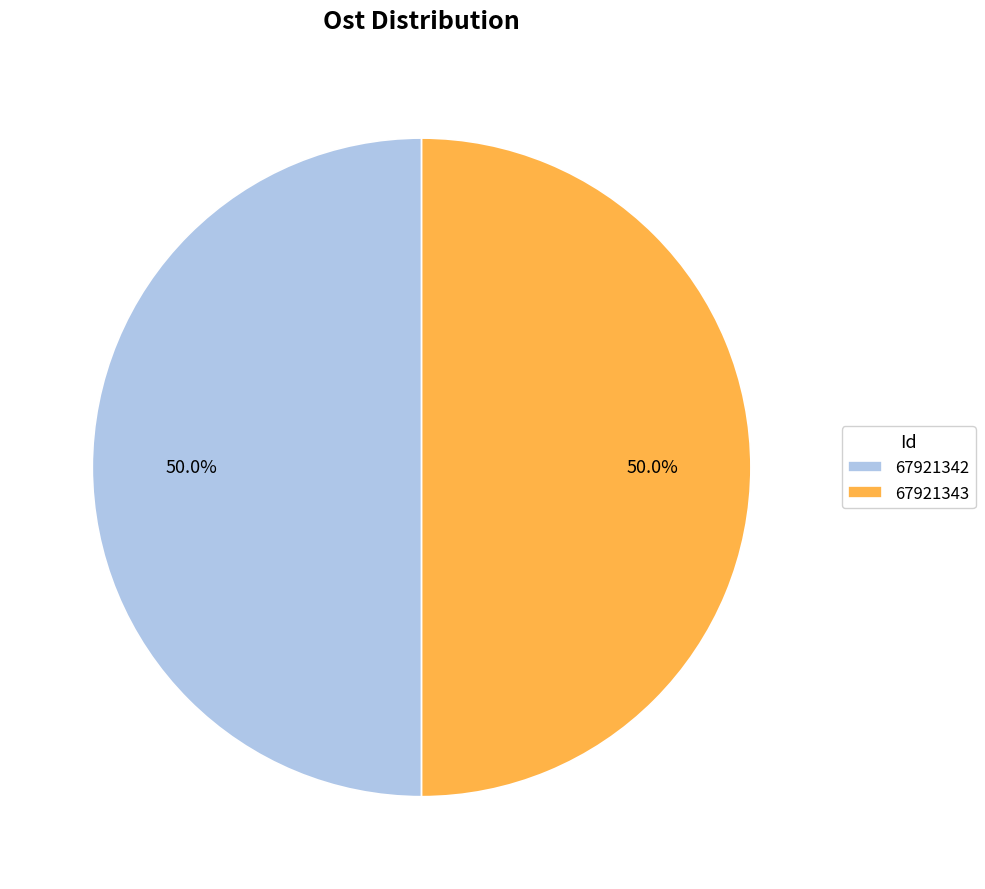

Approximately how many times larger is the value at 67921342 compared to 67921343?

1.0